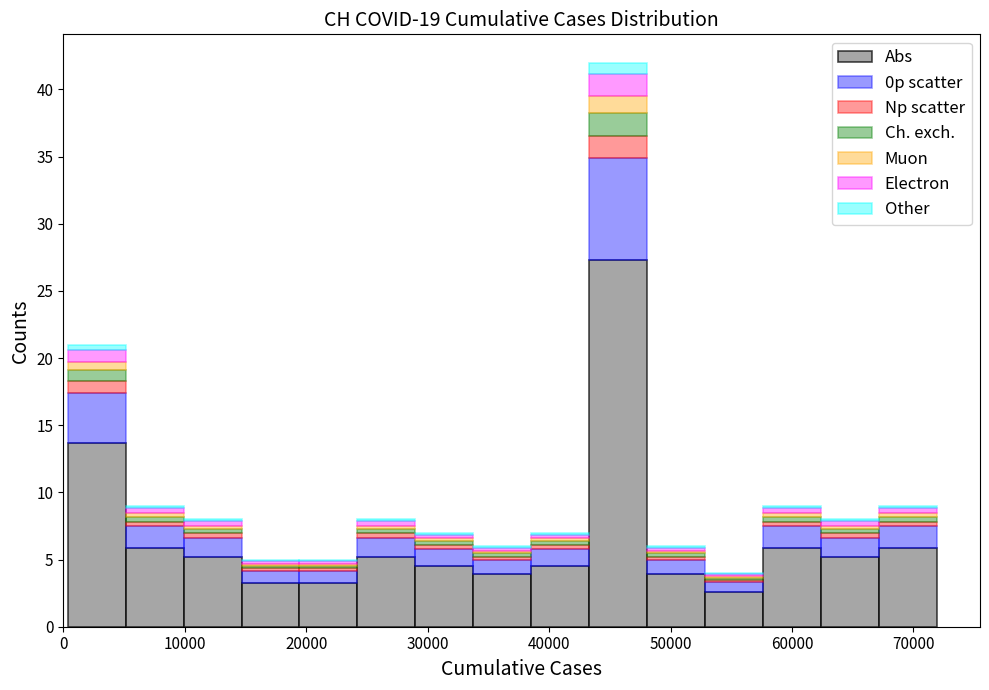

Reading left to right, list every stacked bar in this chart as the range it spans on the x-axis followed by its total height. Neither the bar edges nor the heights are printed on the chart, so give them approximately, as read against the axes.

0 to 5000: 21
5000 to 10000: 9
10000 to 15000: 8
15000 to 19000: 5
19000 to 24000: 5
24000 to 29000: 8
29000 to 34000: 7
34000 to 39000: 6
39000 to 43000: 7
43000 to 48000: 42
48000 to 53000: 6
53000 to 58000: 4
58000 to 62000: 9
62000 to 67000: 8
67000 to 72000: 9